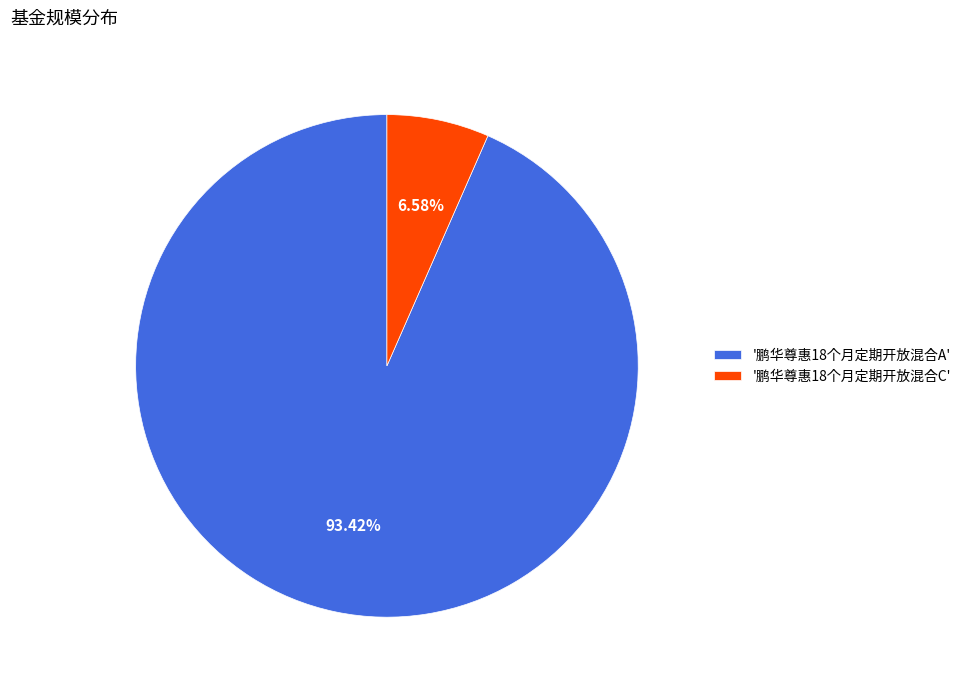

Rank the categories by value from highest to lowest.

'鹏华尊惠18个月定期开放混合A', '鹏华尊惠18个月定期开放混合C'